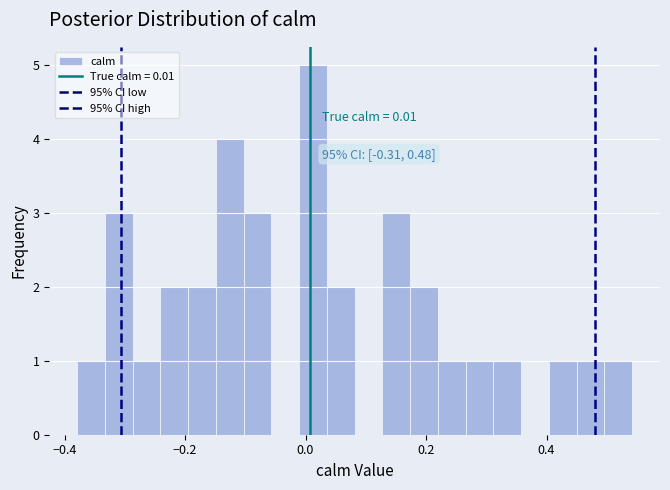

Around what value on the x-axis is the tallest bar? Give the approximate position of its centre, as read against the axis.

0.02